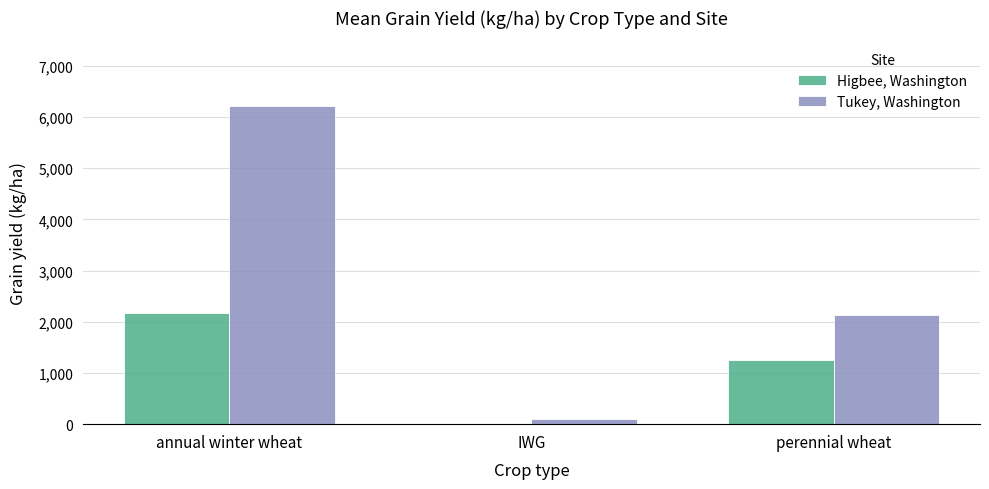

How many groups of bars are there?

3